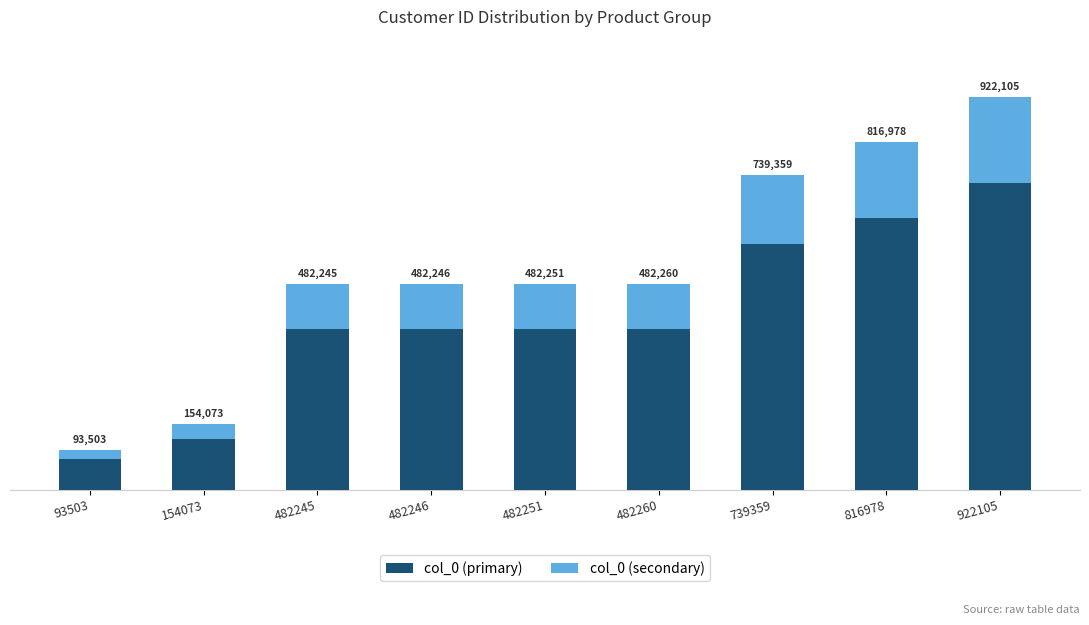

Does the chart contain stacked bars?

Yes